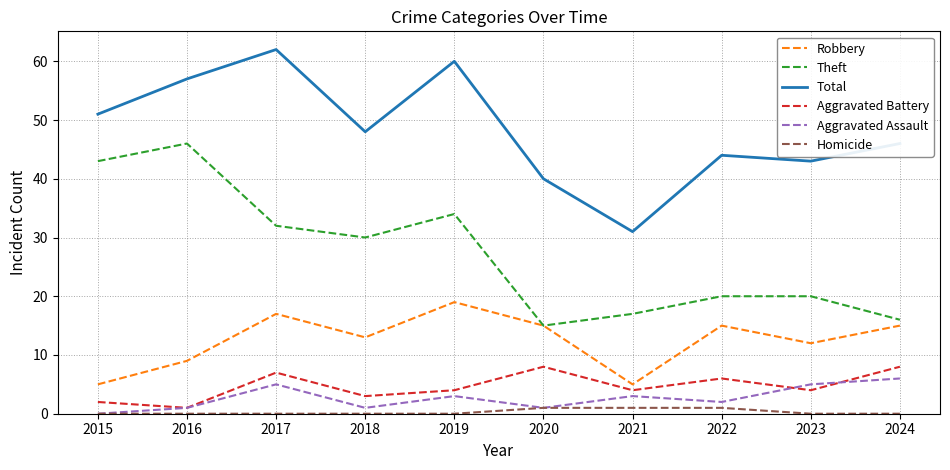

Where is the first local minimum for Robbery?

2018